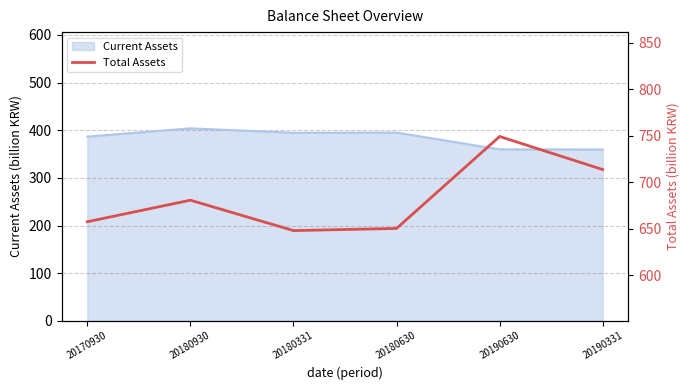

Between 20190331 and 20190630, which is larger?

20190630